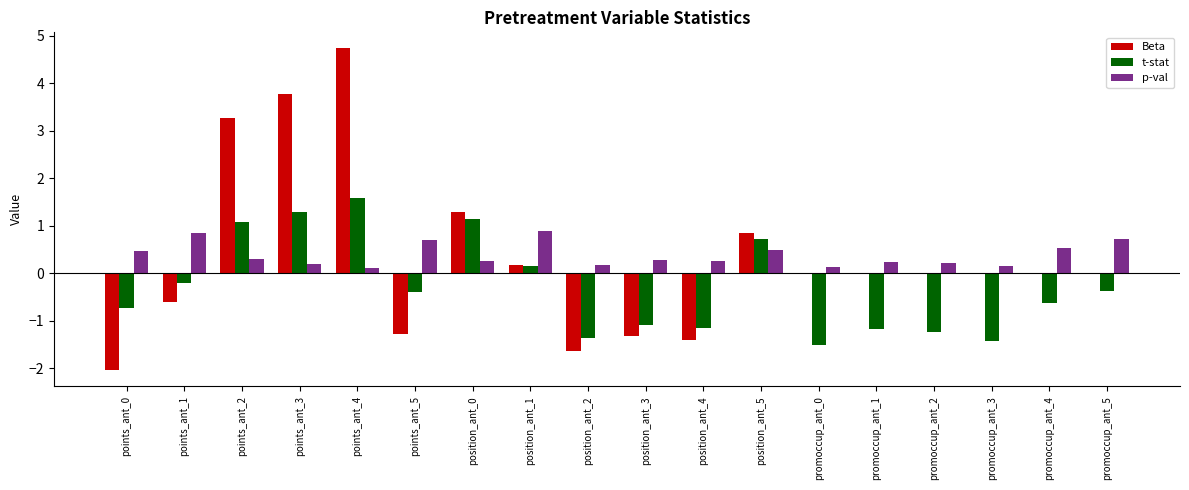

What is the sum of the t-stat values at position_ant_5 and position_ant_0?

1.8